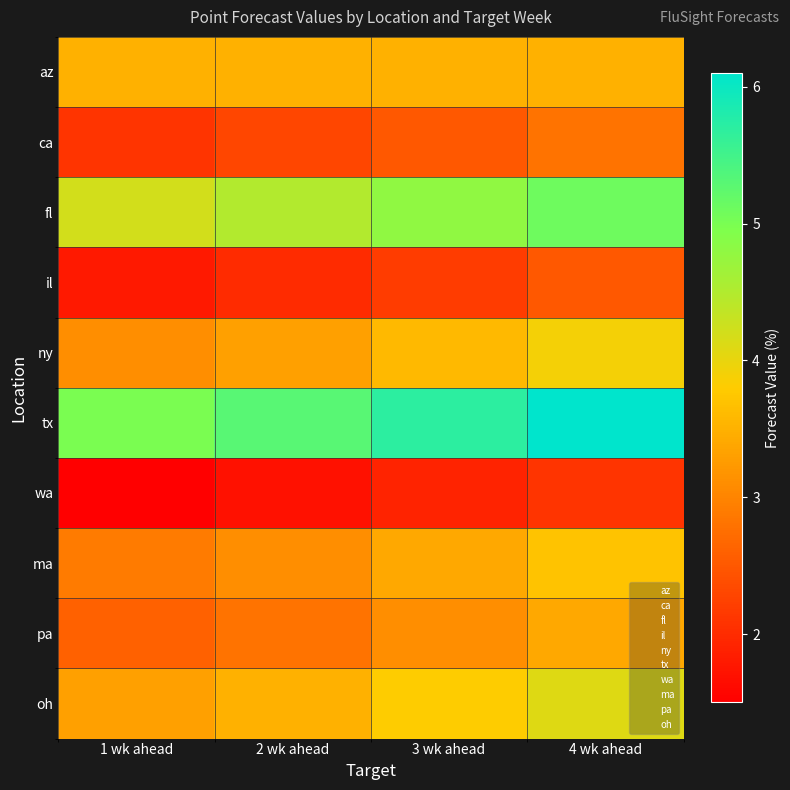

What is the total value across all series at 2 wk ahead?

32.0